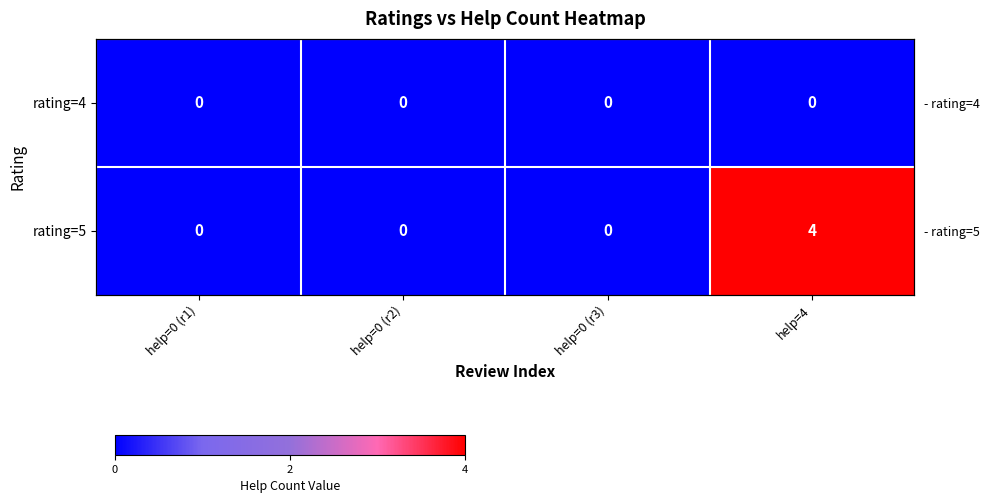

Which series has the widest spread of values?

rating=5